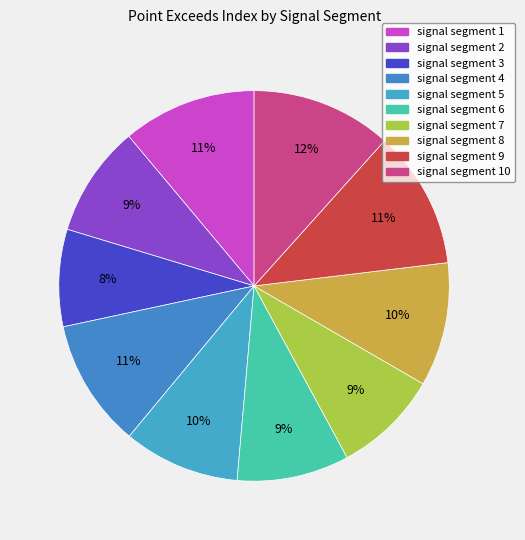

What is the smallest slice in the pie chart?

signal segment 3